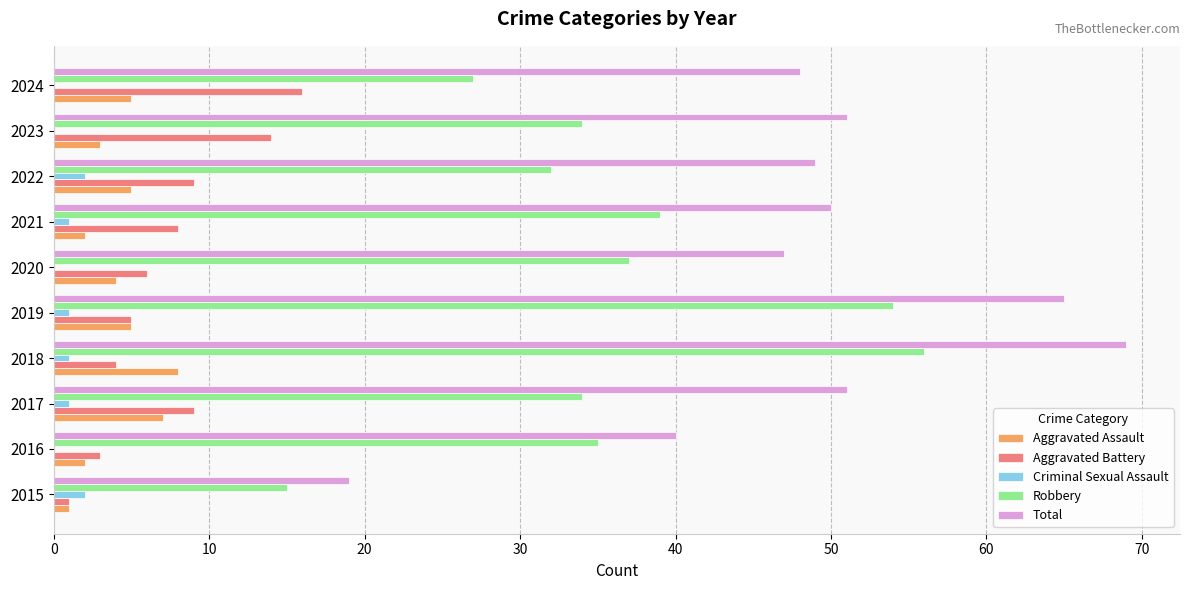

The value of Aggravated Battery at 2022 is 9. True or false?

True